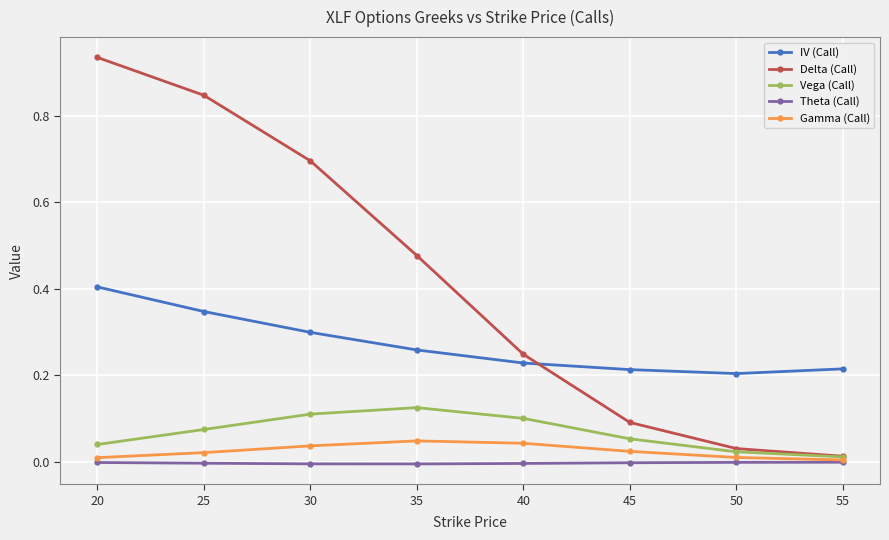

Rank the series at 20 from highest to lowest value.

Delta (Call), IV (Call), Vega (Call), Gamma (Call), Theta (Call)